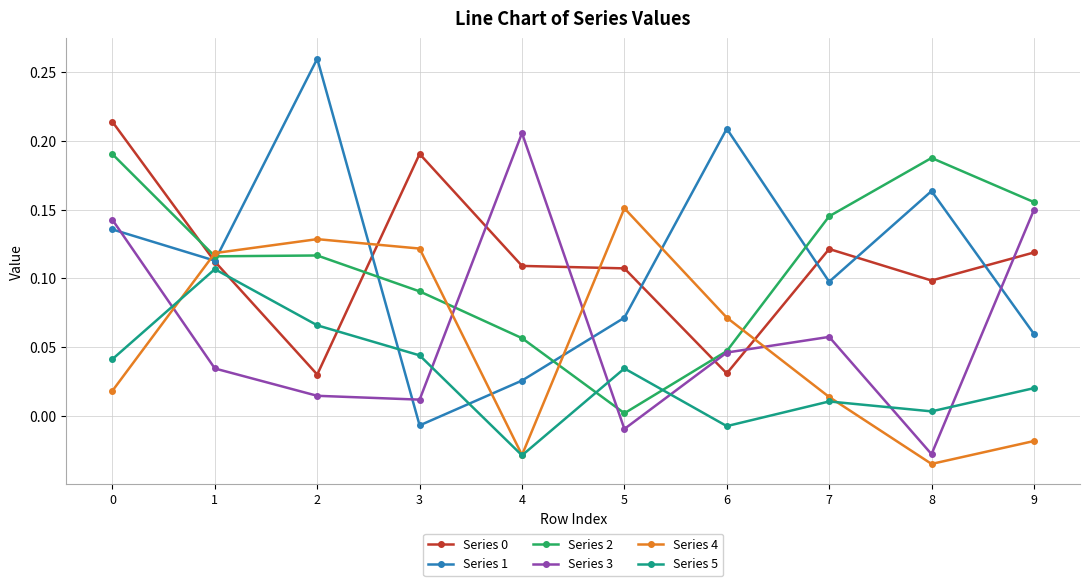

Is it true that Series 3 equals 0.1 at 9?

True